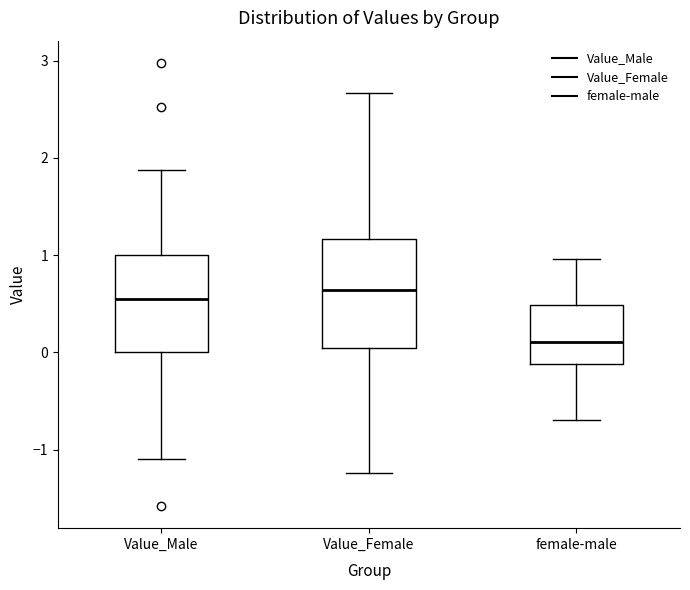

Reading left to right, transcribe this box plot: for each box, give where its median line is, the range the box spans, and where its two whiskers end, as read against the y-axis. The values are not printed on the chart, so give them approximately, as read against the axis.

Value_Male: median 0.5, box 0.0 to 1.0, whiskers -1.1 to 1.9
Value_Female: median 0.6, box 0.0 to 1.2, whiskers -1.2 to 2.7
female-male: median 0.1, box -0.1 to 0.5, whiskers -0.7 to 1.0